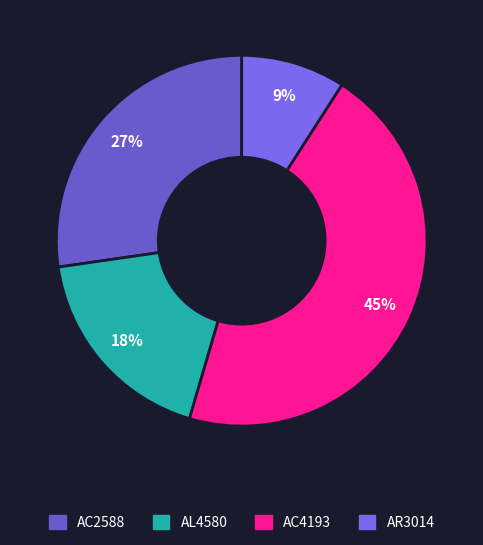

Rank the categories by value from lowest to highest.

AR3014, AL4580, AC2588, AC4193